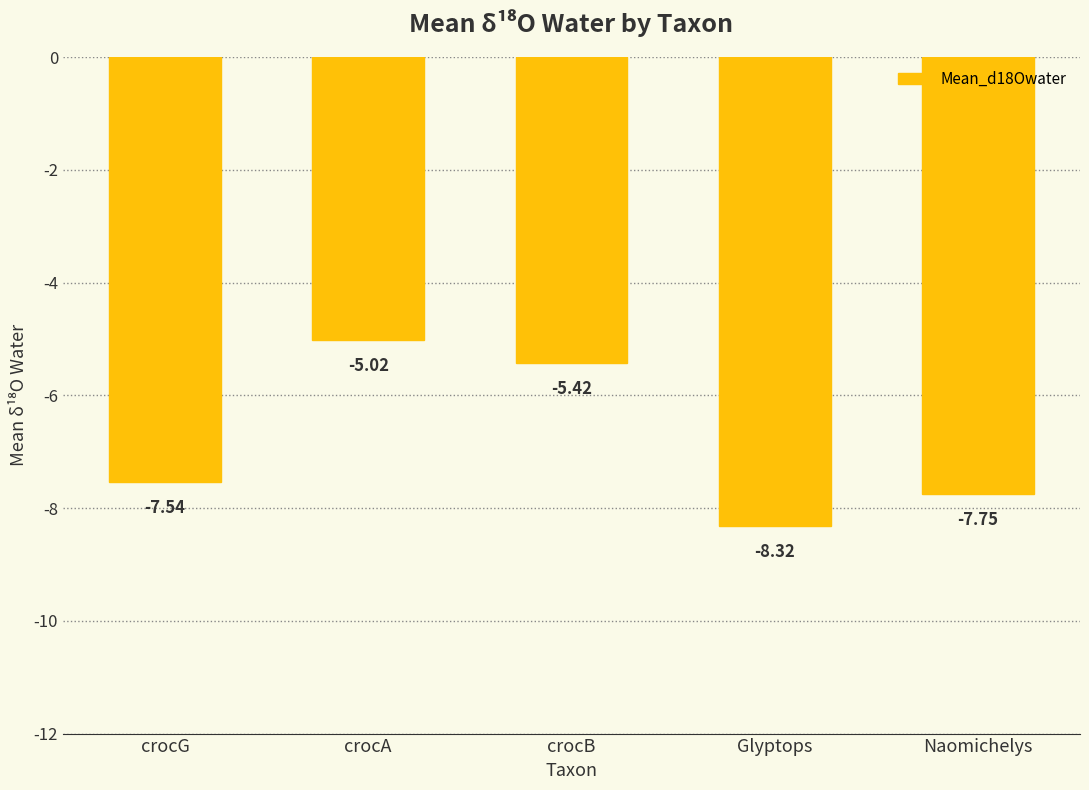

How many distinct data groups are displayed?

1